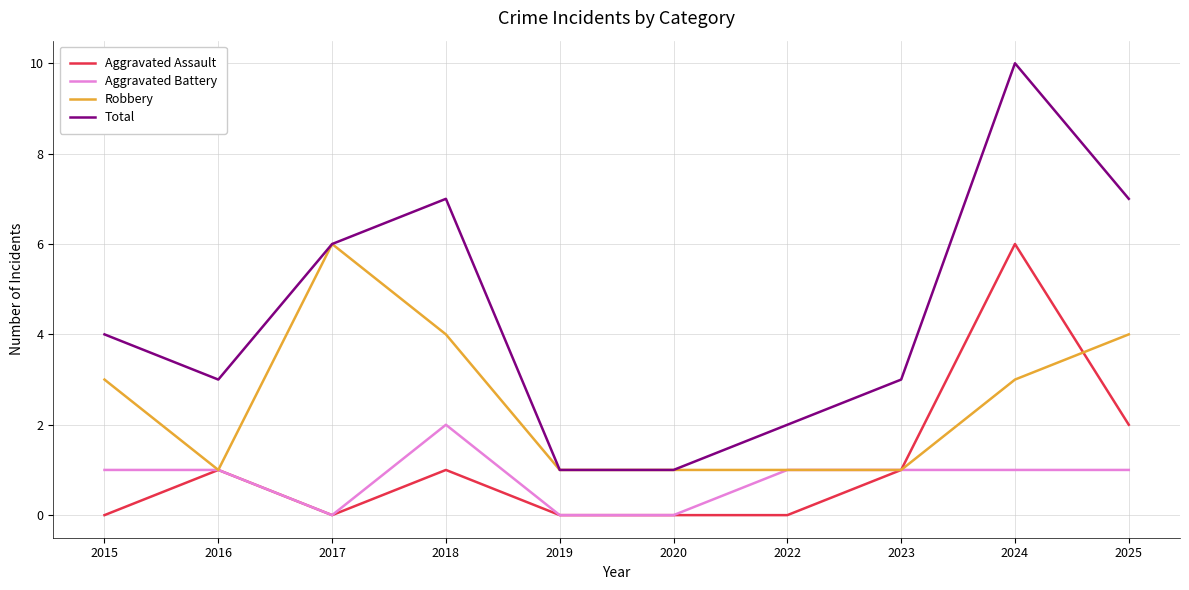

Reading right to left, what are all the values shown in this chart?

Aggravated Assault: 2	6	1	0	0	0	1	0	1	0
Aggravated Battery: 1	1	1	1	0	0	2	0	1	1
Robbery: 4	3	1	1	1	1	4	6	1	3
Total: 7	10	3	2	1	1	7	6	3	4